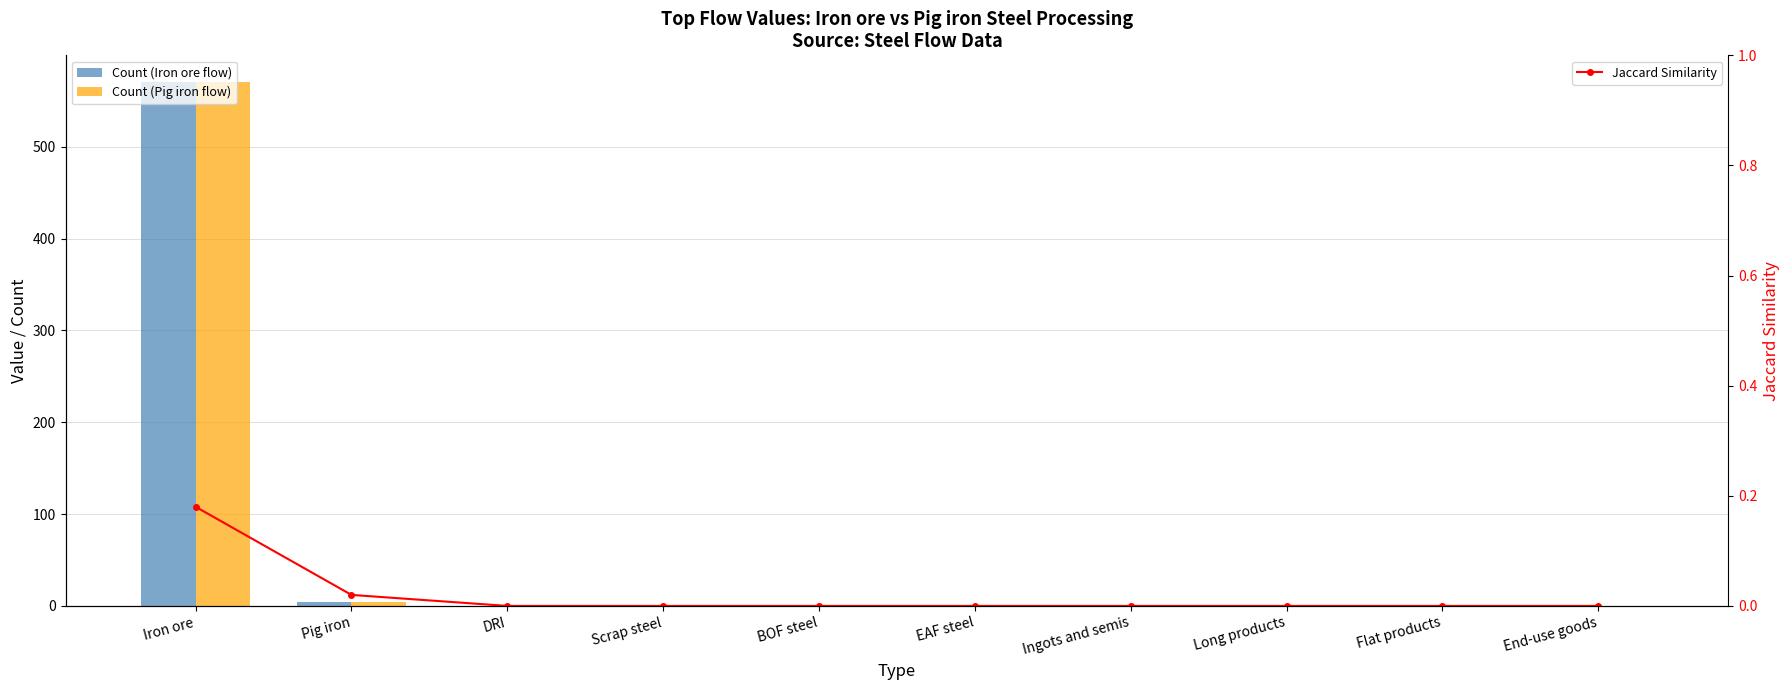

Is it true that Jaccard Similarity equals 0.0 at EAF steel?

True